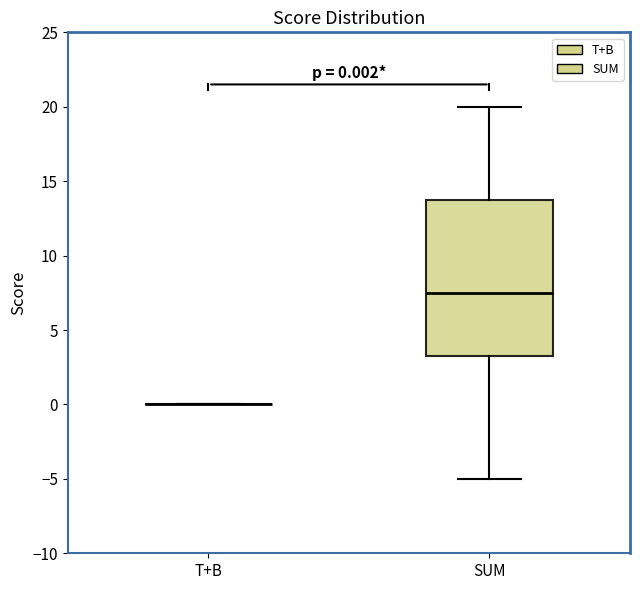

Comparing the boxes themselves (not the whiskers), which one is the tallest?

SUM